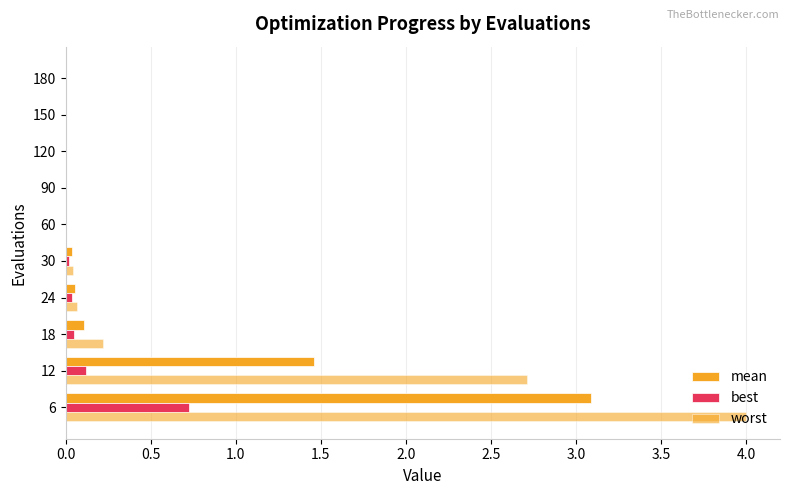

Reading left to right, list all the values displayed in this chart.

mean: 3.1	1.5	0.1	0.1	0.0	0.0	0.0	0.0	0.0	0.0
best: 0.7	0.1	0.0	0.0	0.0	0.0	0.0	0.0	0.0	0.0
worst: 4.0	2.7	0.2	0.1	0.0	0.0	0.0	0.0	0.0	0.0